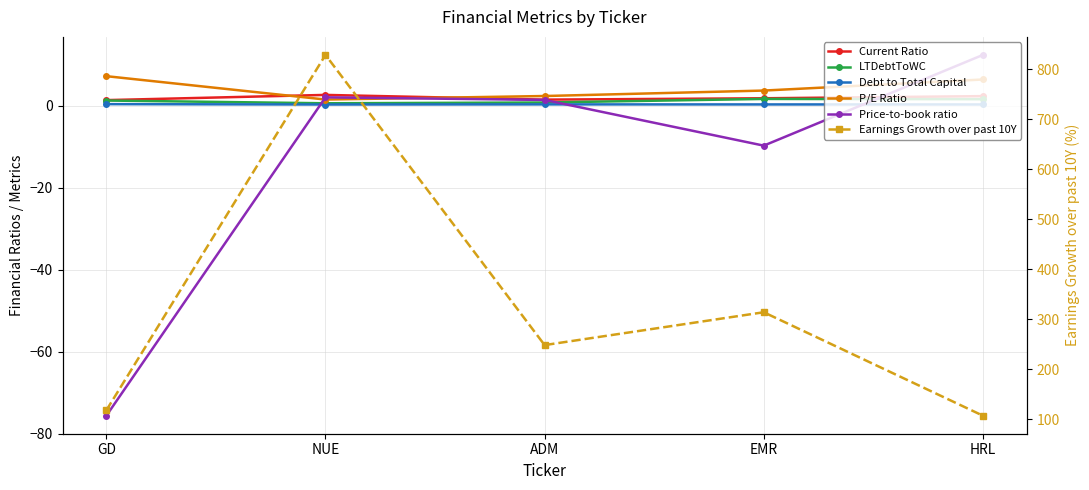

The value of Debt to Total Capital at NUE is 0.1. True or false?

False